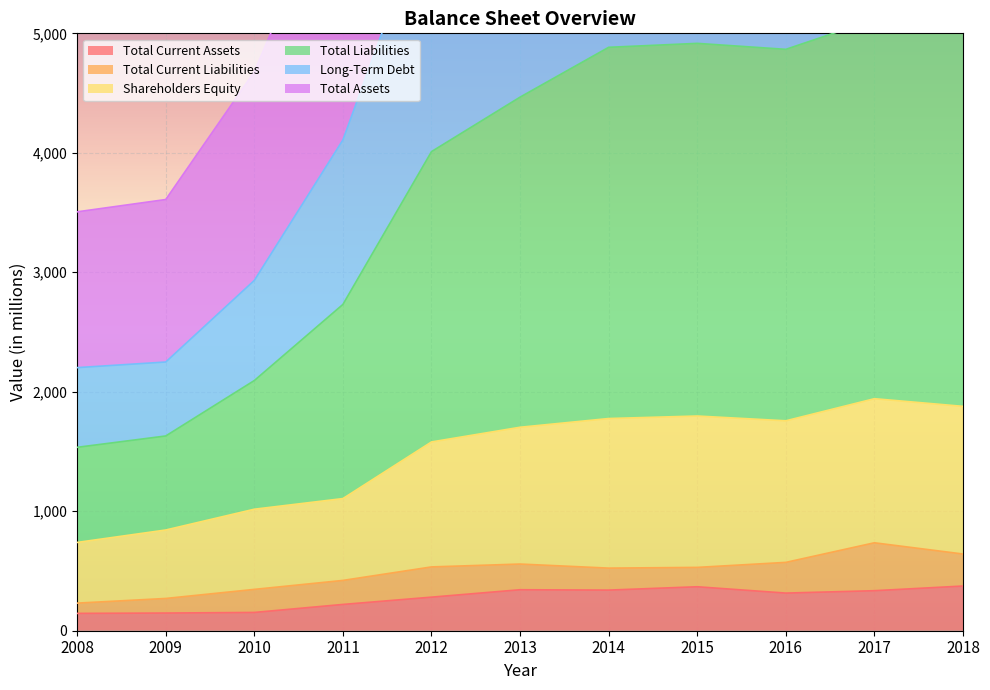

The value of Shareholders Equity at 2012 is 1580. True or false?

True